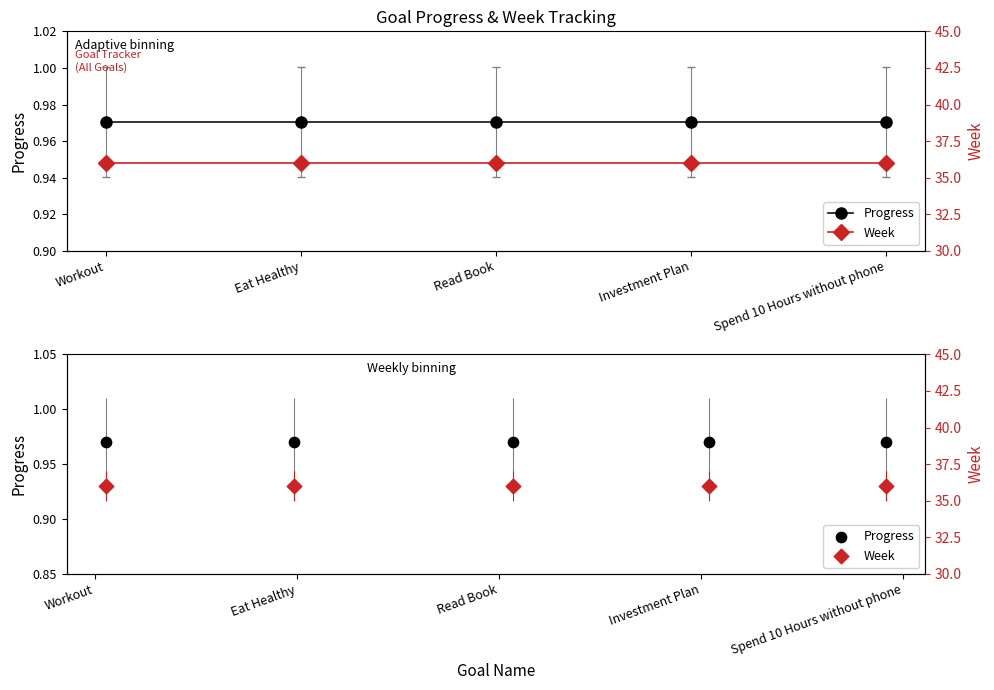

What are all the series names shown in the legend?

Progress, Week